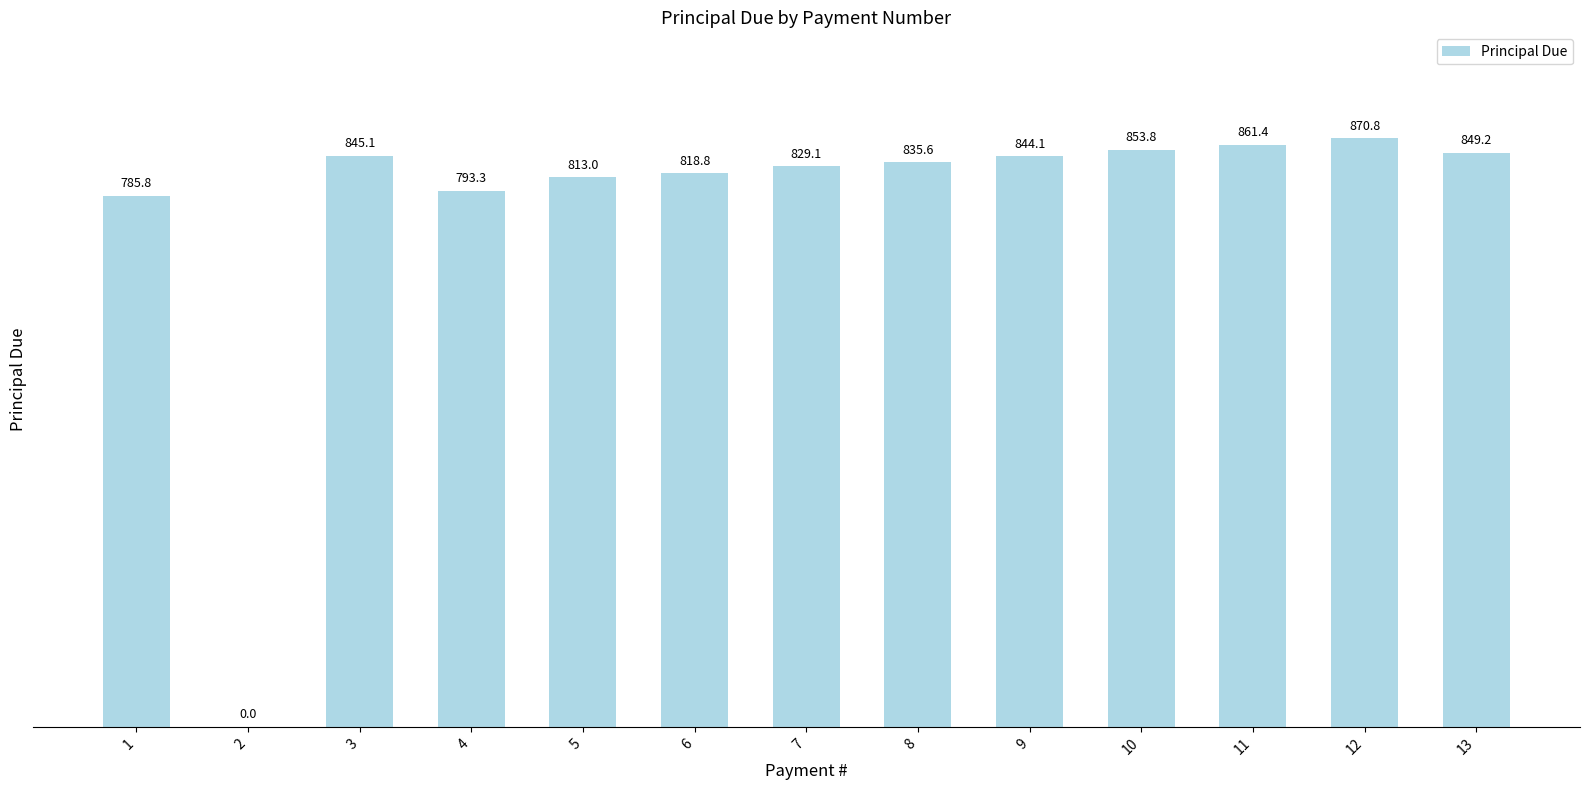

Which label corresponds to the largest value in the chart?

12